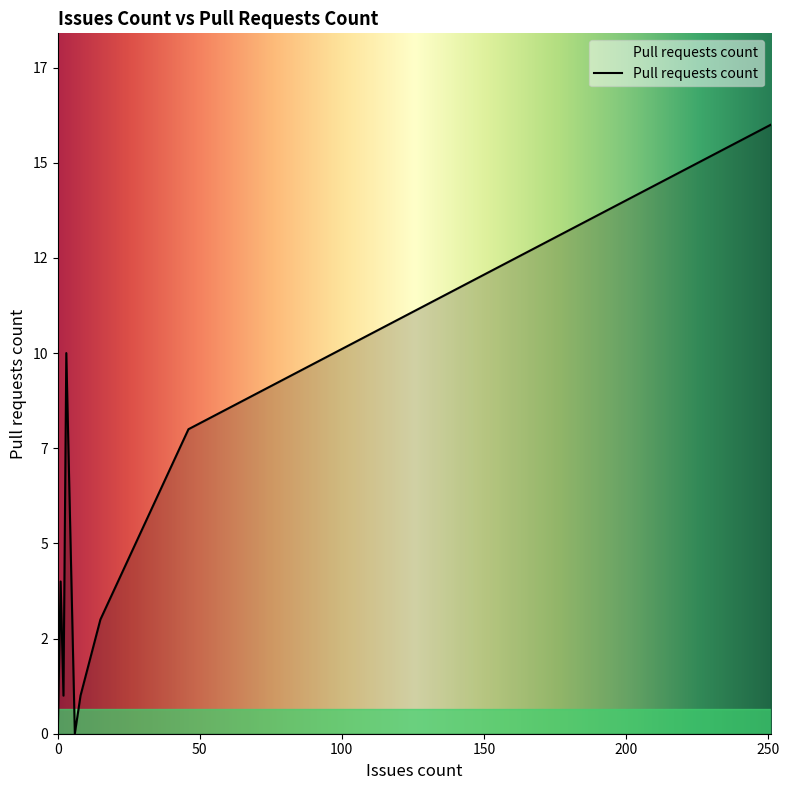

What is the difference between the maximum and minimum values?

16